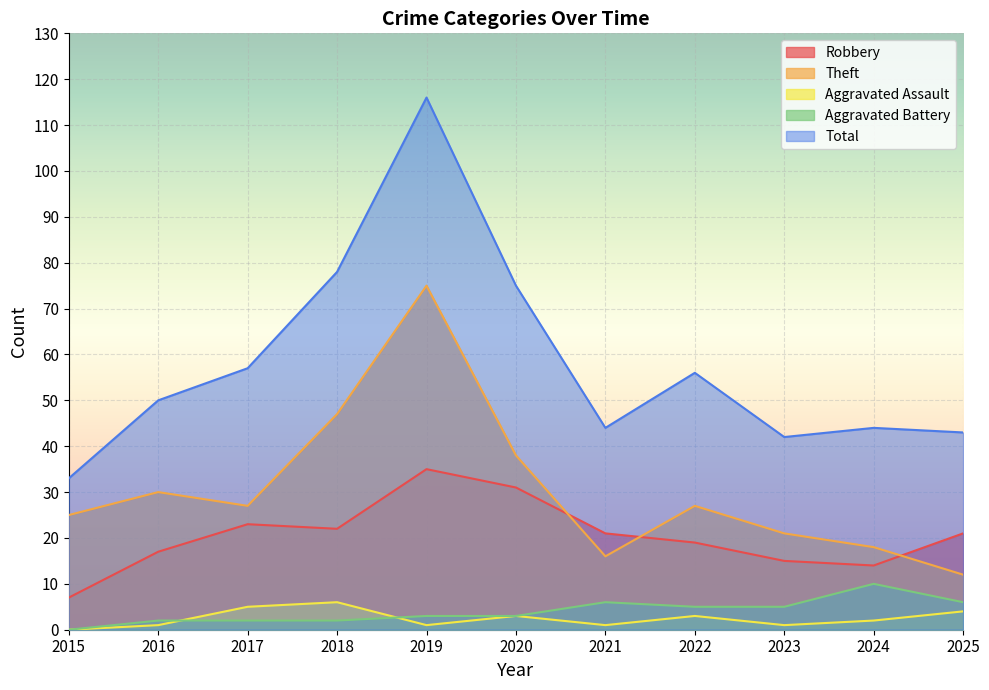

True or false: Theft and Total intersect in this chart.

False